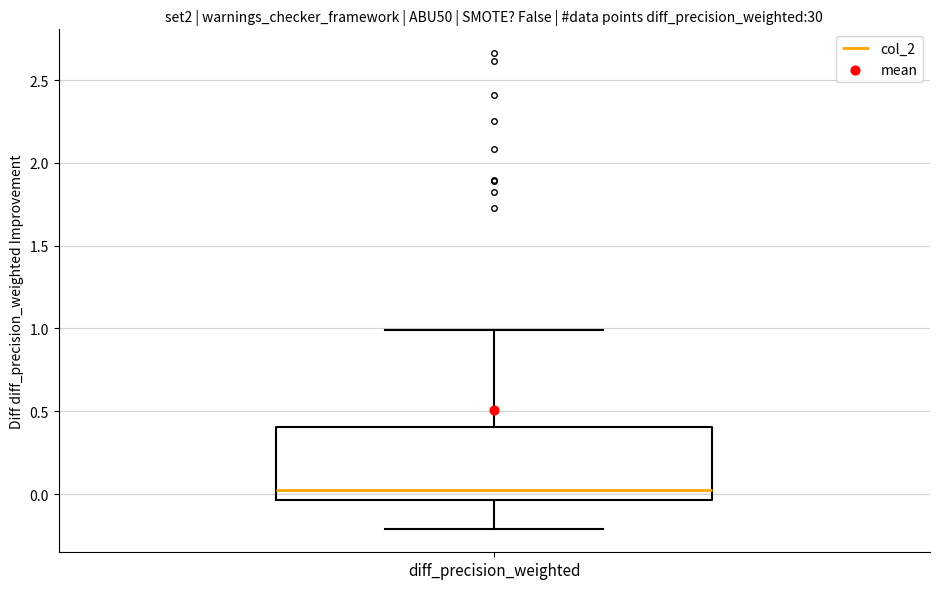

Read this box plot against the y-axis: the position of the median line, the range covered by the box, and the ends of both whiskers. The values are not printed on the chart, so give them approximately, as read against the axis.

median 0.00, box -0.05 to 0.40, whiskers -0.20 to 1.00